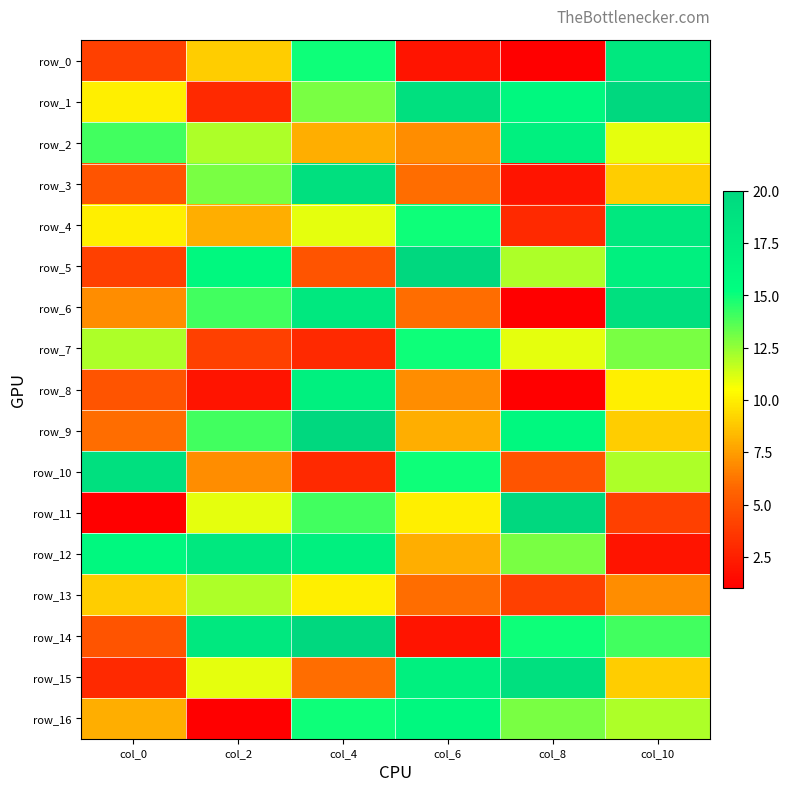

What is the difference between the maximum and second lowest values in the row_1 series?

10